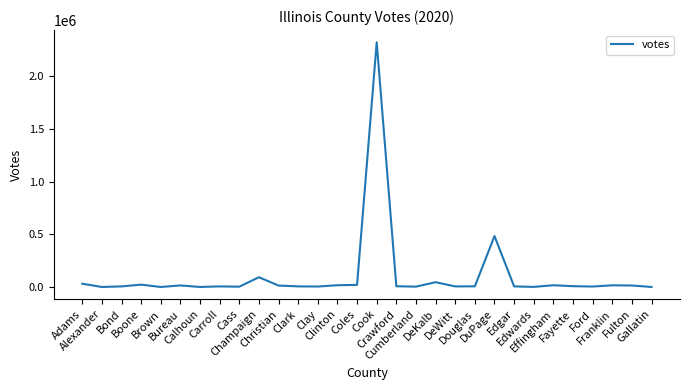

The value at DeWitt is 7994. True or false?

True